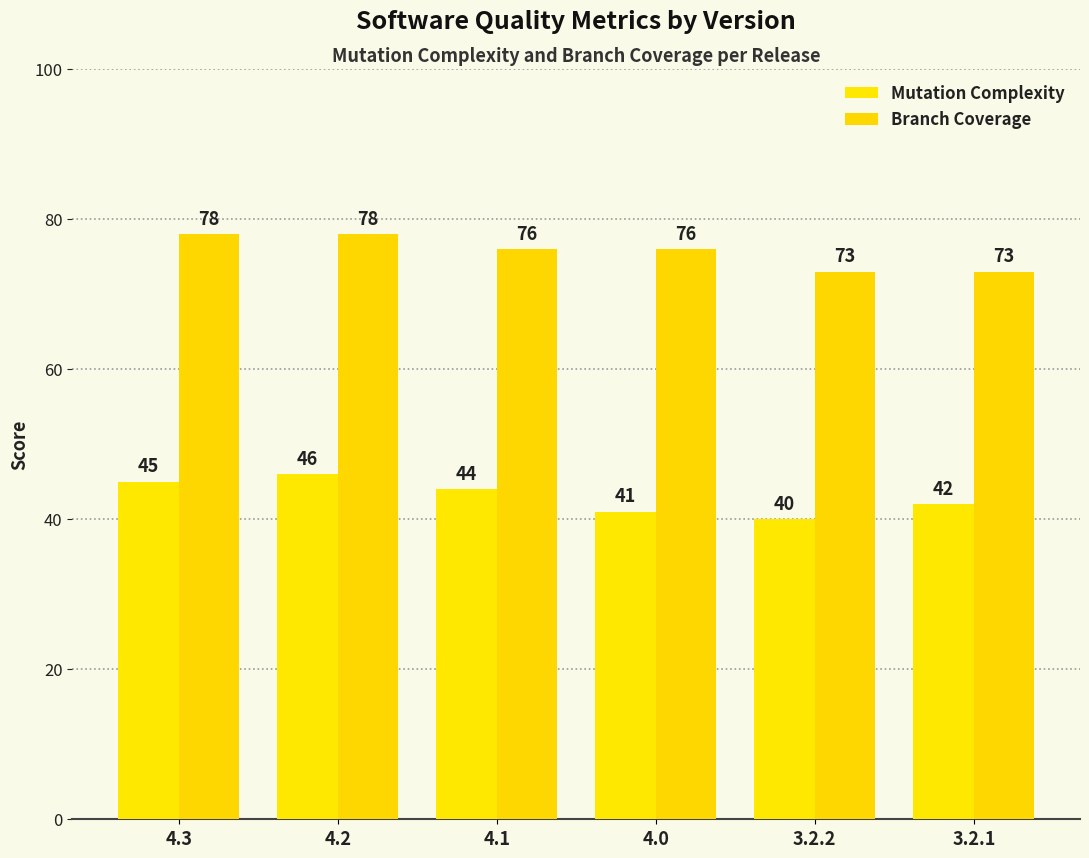

Reading left to right, transcribe all the data shown in this chart.

Mutation Complexity: 45	46	44	41	40	42
Branch Coverage: 78	78	76	76	73	73